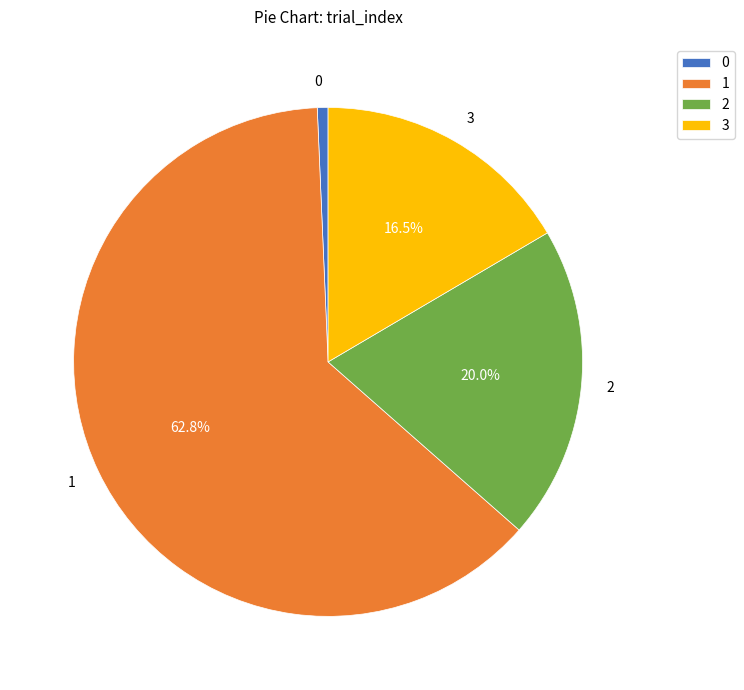

What is the total percentage of 2 and 3?

36.5%